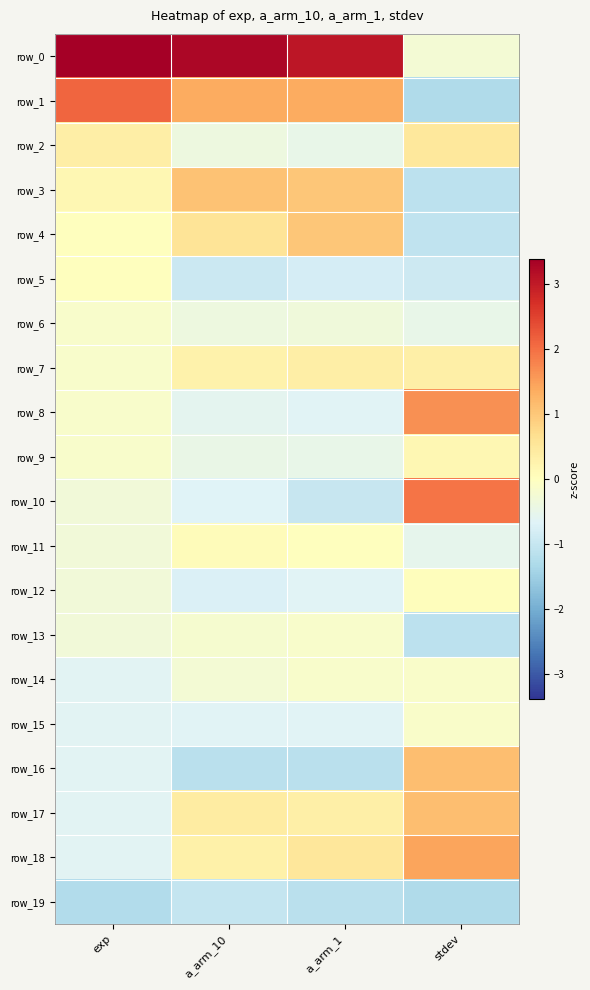

Which series has the largest total across all categories?

row_0